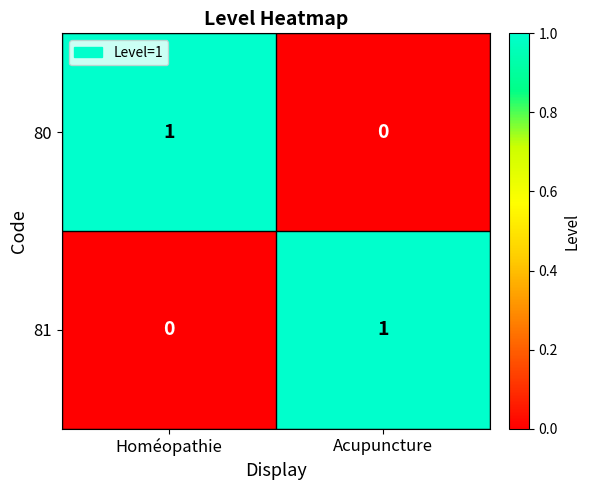

Is it true that 80 equals 1 at Homéopathie?

True